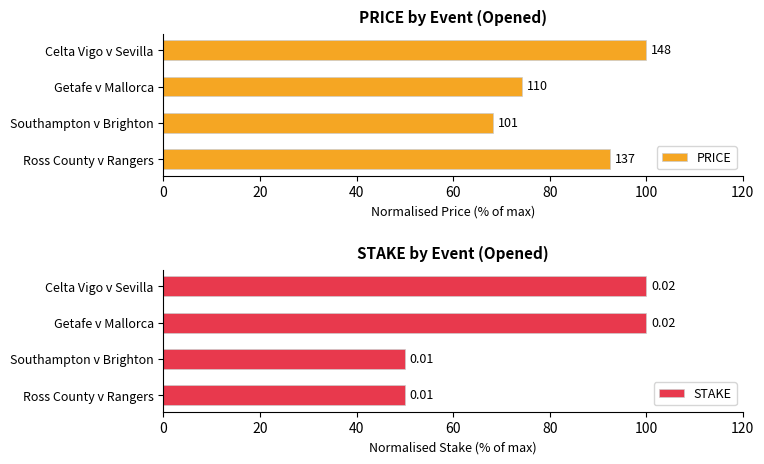

How many categories are shown in the chart?

4